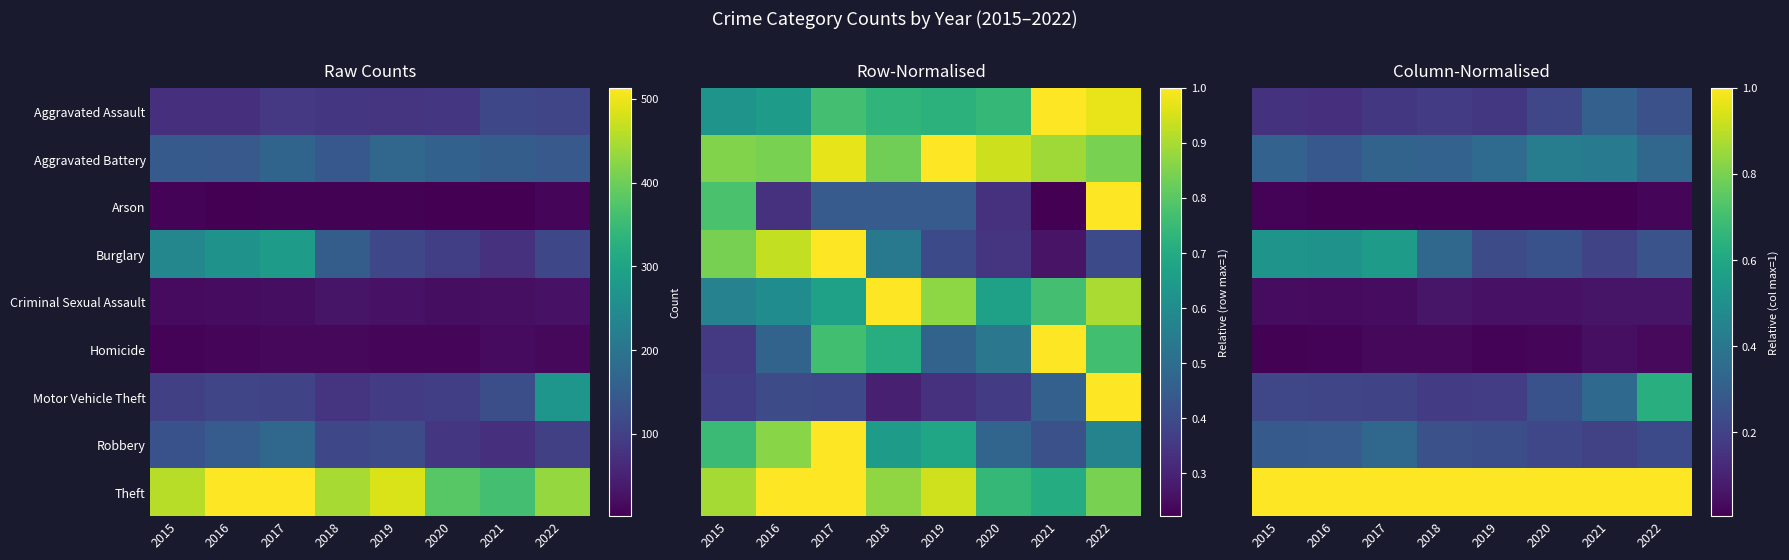

Which has a higher value, 2022 or 2015?

2022